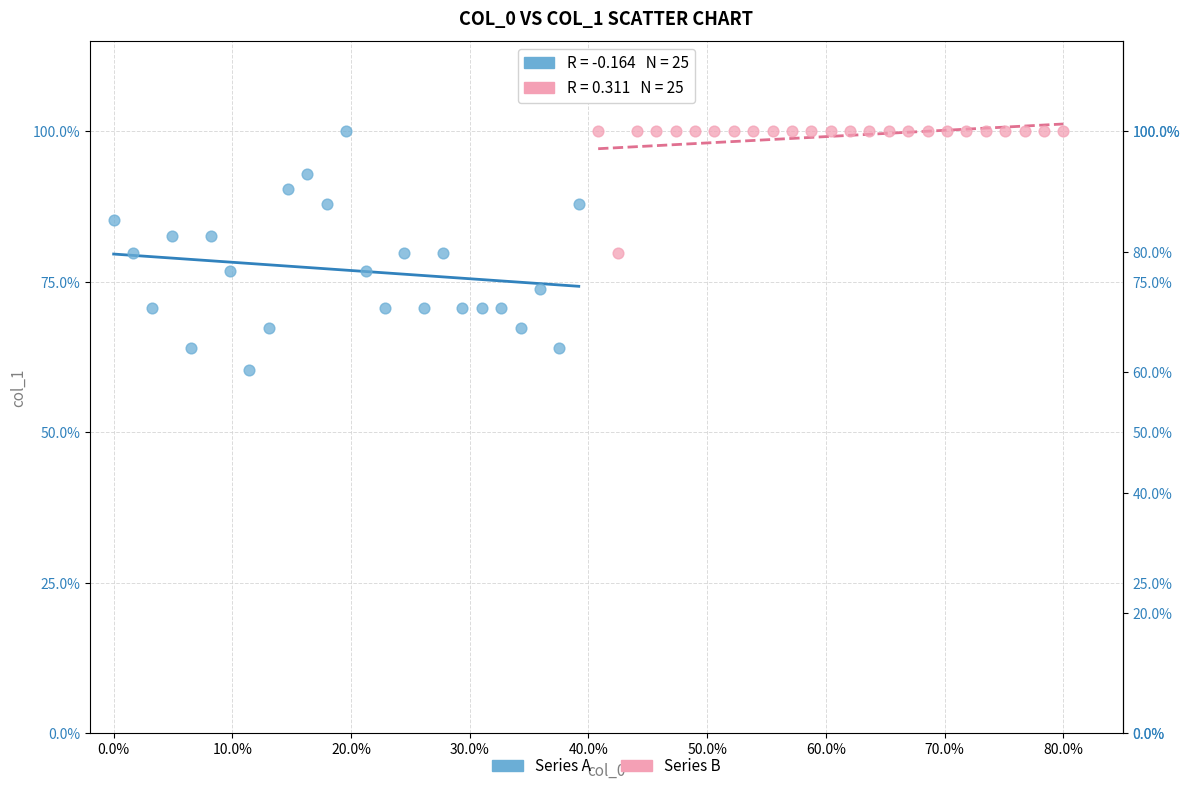

Which series contains the lowest Y value?

Series A